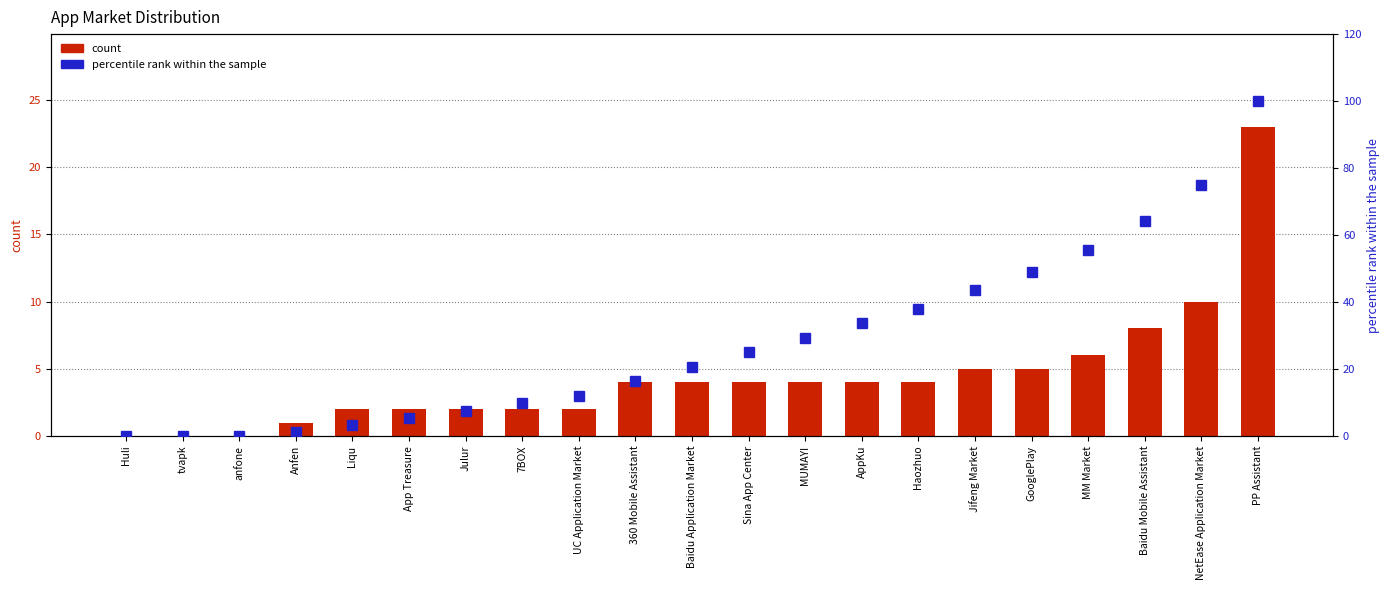

The value of percentile rank within the sample at Sina App Center is 38.8. True or false?

False